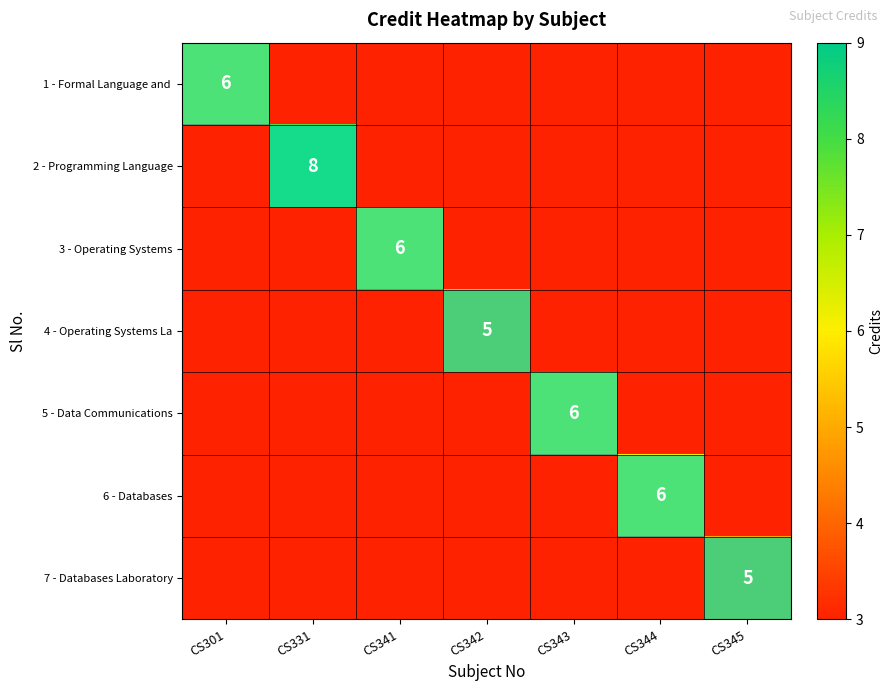

The value of 3 - Operating Systems at CS341 is 11. True or false?

False